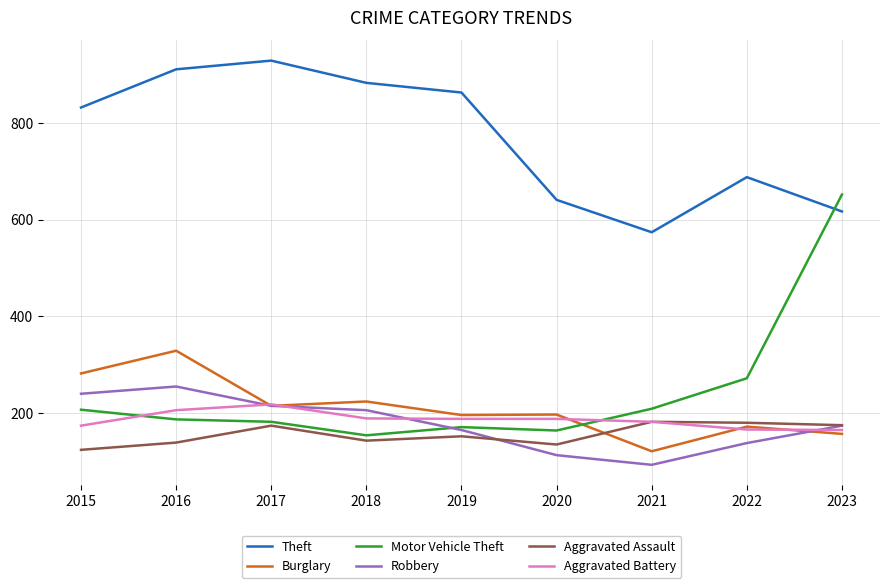

True or false: Theft and Motor Vehicle Theft cross at least once.

True